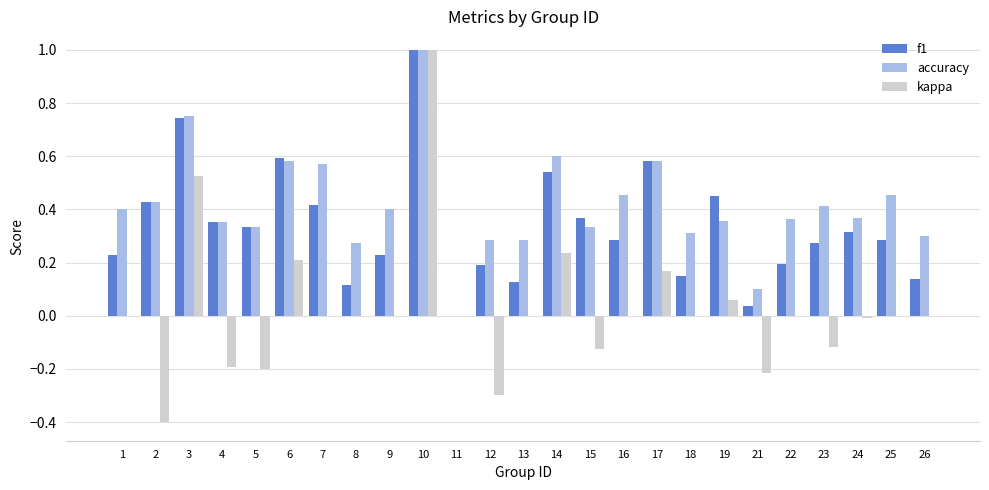

What is the maximum value shown in the chart?

1.0